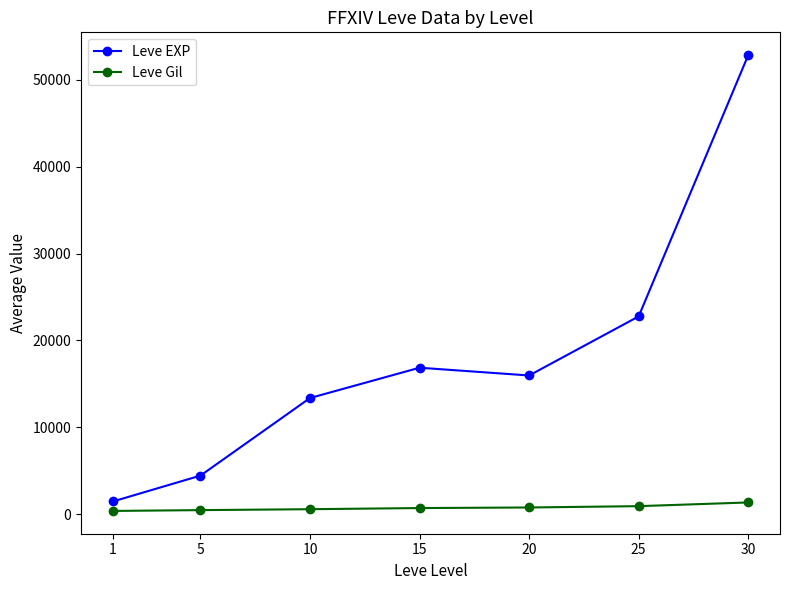

True or false: Leve EXP and Leve Gil cross at least once.

False